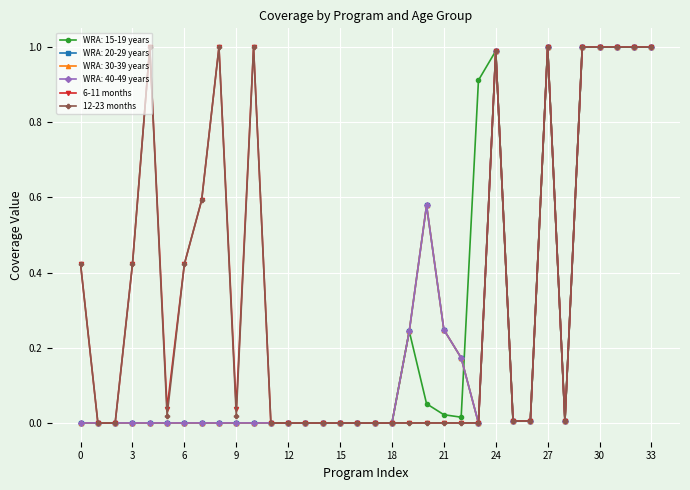

Does the chart have visible grid lines?

Yes